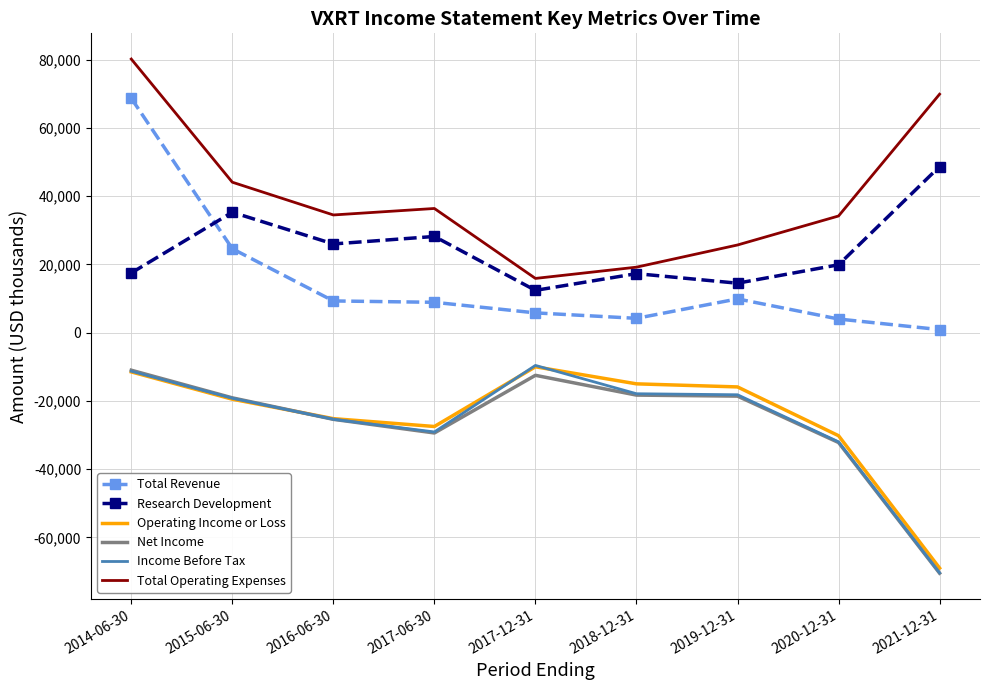

What is the minimum value for Income Before Tax?

-70400